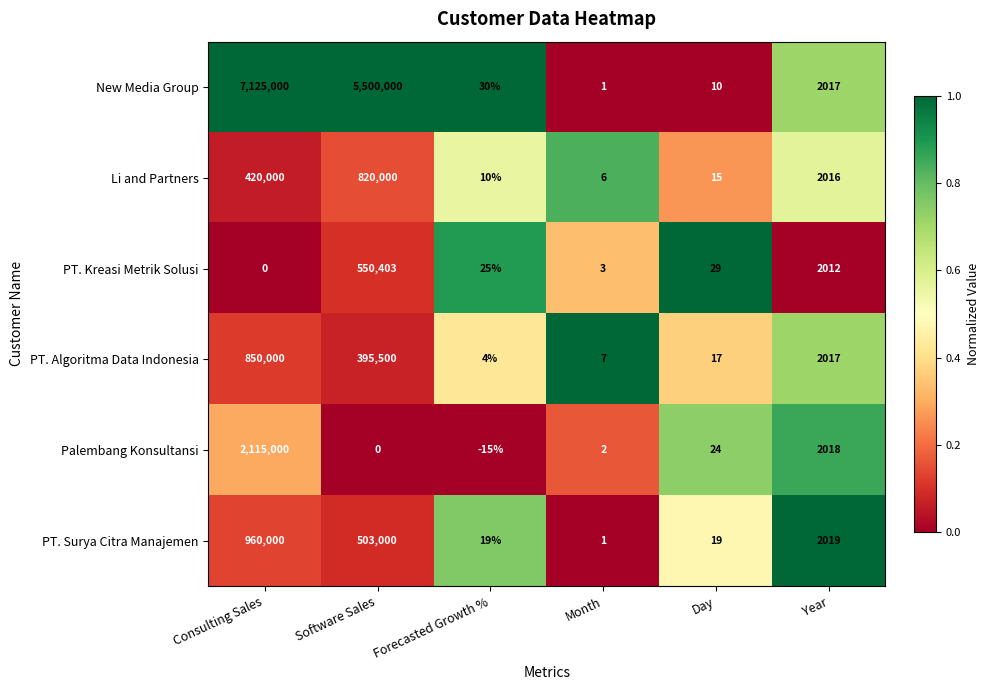

Which series changed the most between Forecasted Growth % and Day?

Palembang Konsultansi